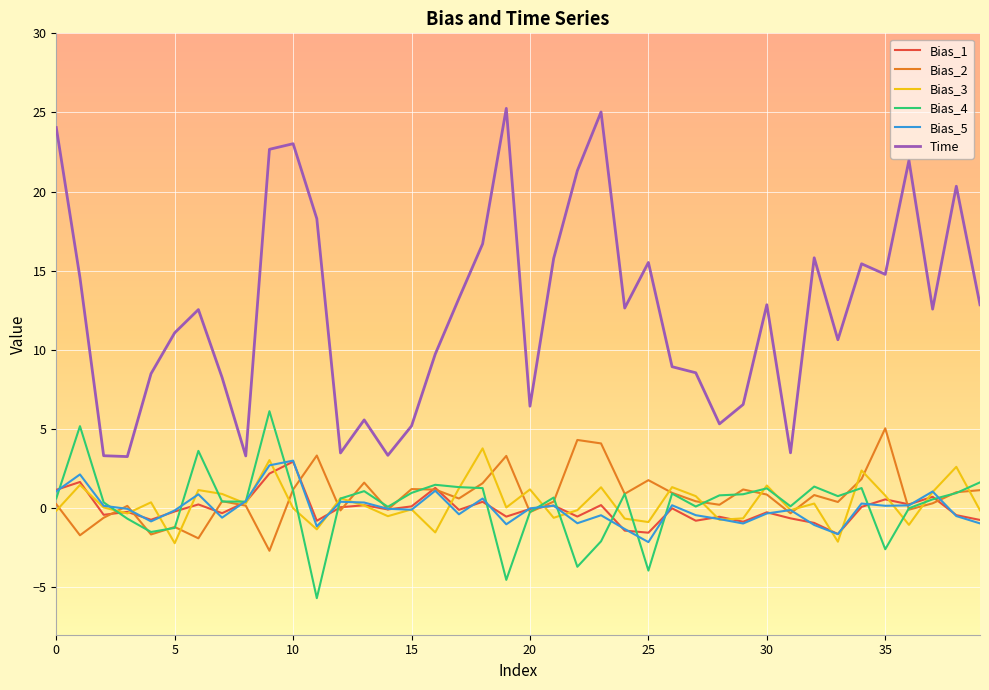

What is the smallest value displayed?

-5.7